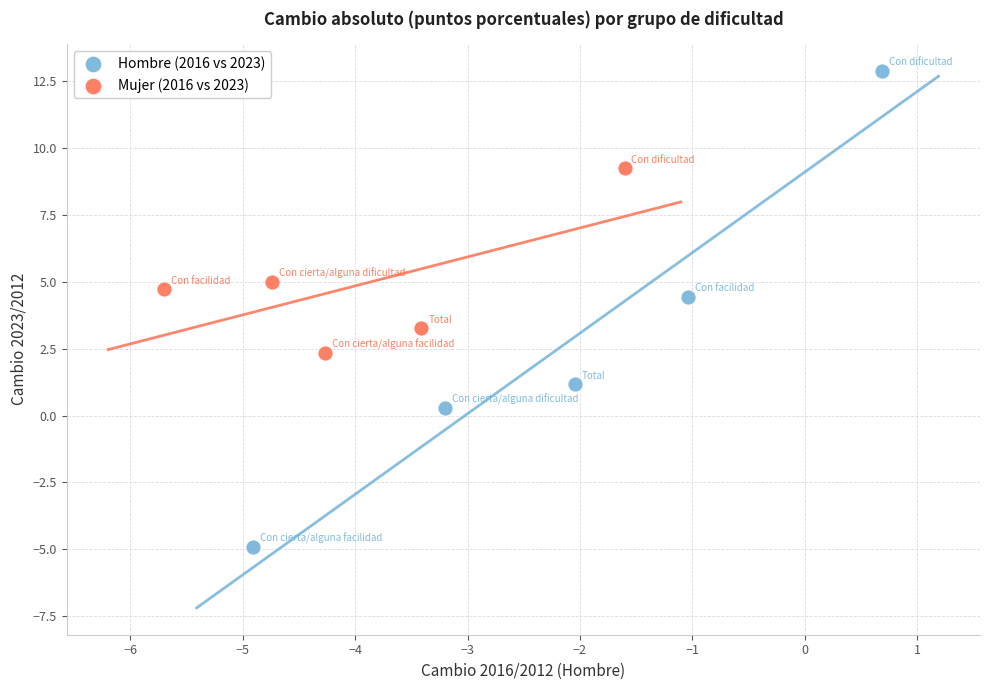

Which series reaches the maximum Y coordinate?

Hombre (2016 vs 2023)